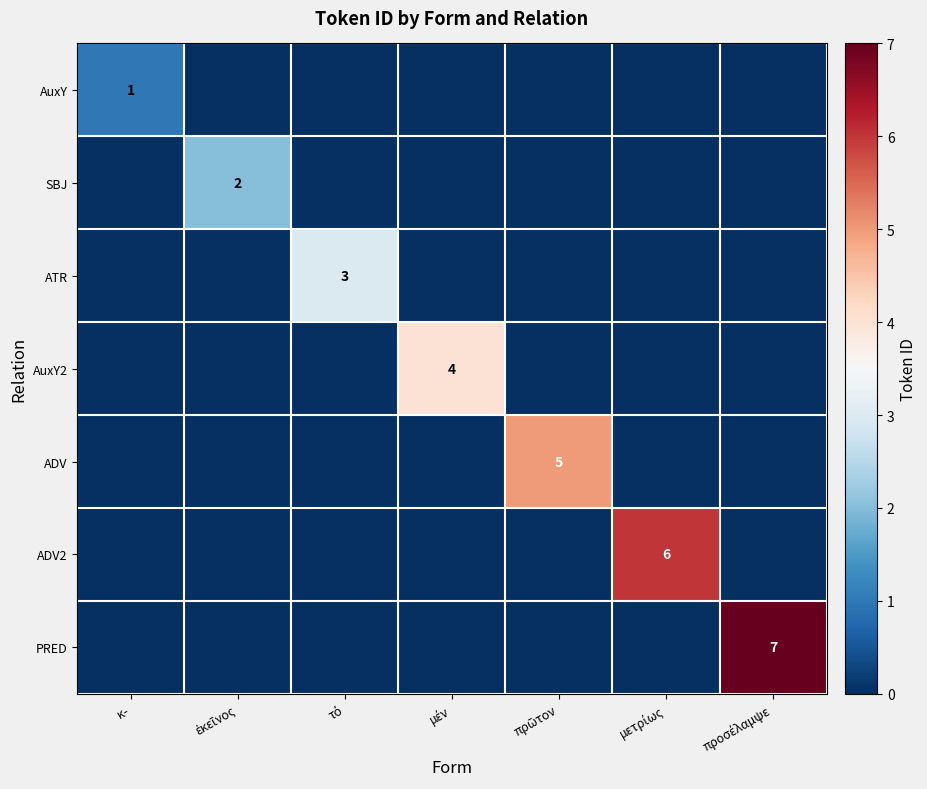

List the series in order of their overall mean, highest first.

PRED, ADV2, ADV, AuxY2, ATR, SBJ, AuxY